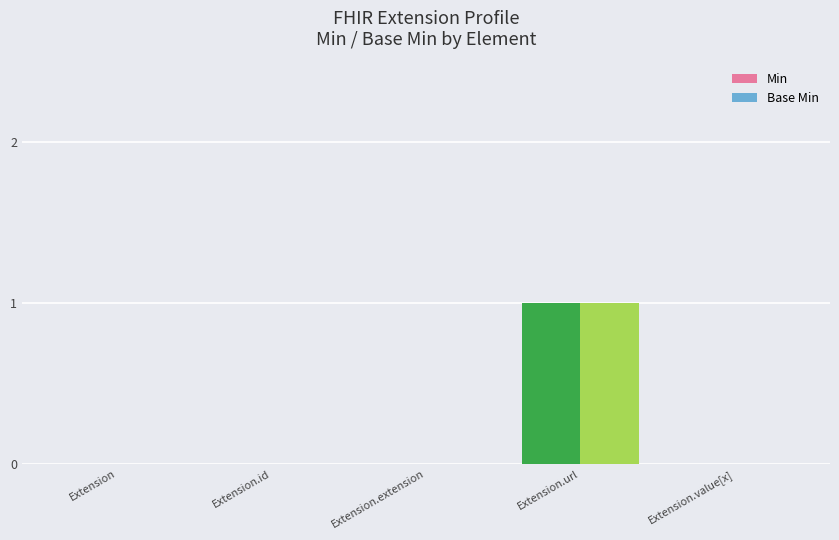

What is the sum of the Base Min values at Extension.url and Extension.extension?

1